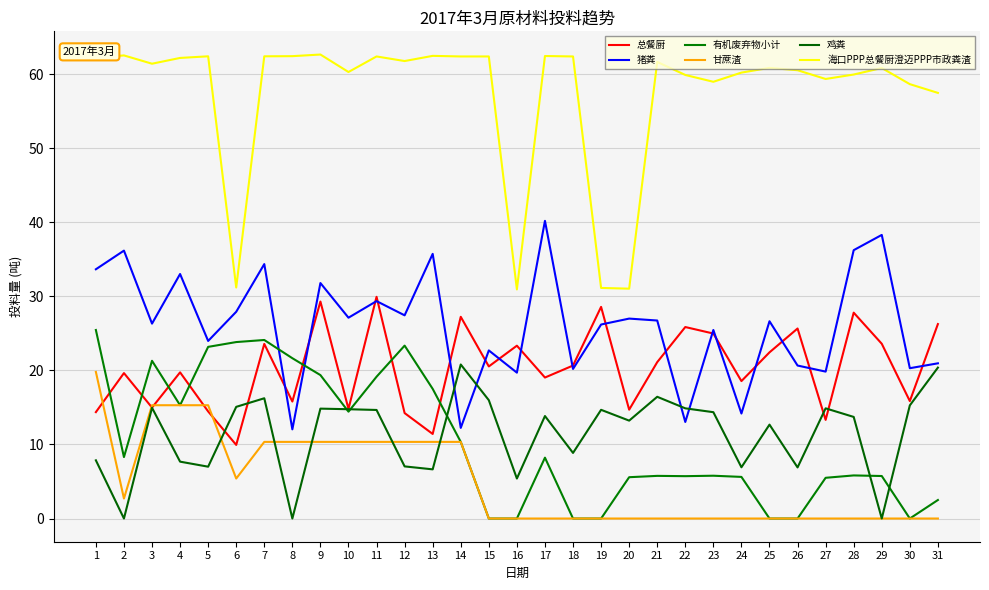

How many lines are shown in the chart?

6